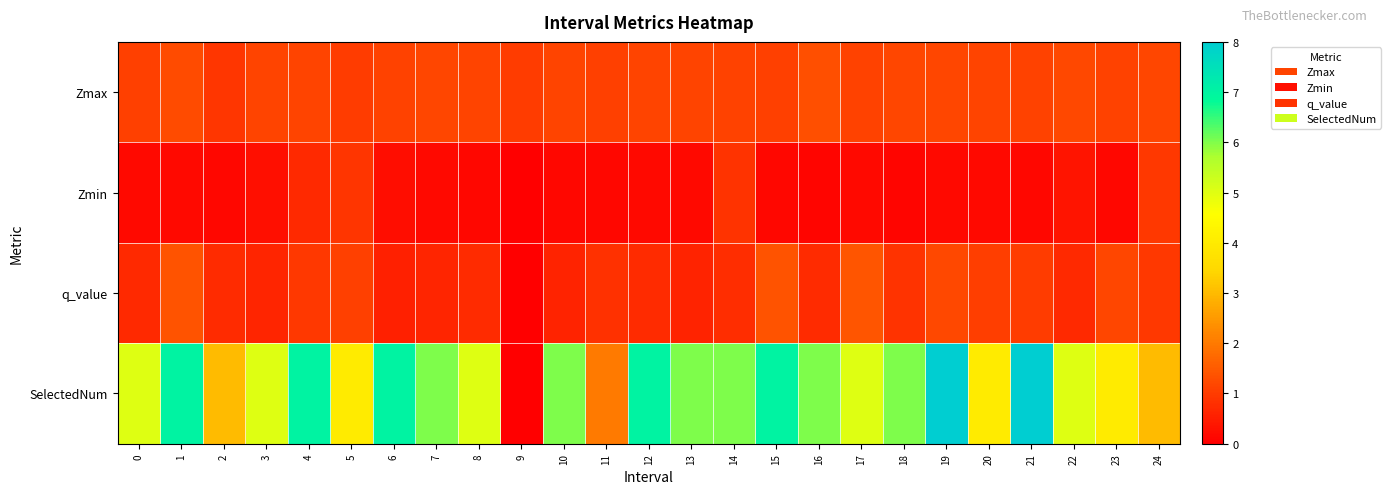

Reading left to right, extract all data points from this chart.

Zmax: 0=1.1	1=1.3	2=0.9	3=1.1	4=1.2	5=1.0	6=1.1	7=1.2	8=1.1	9=1.0	10=1.1	11=1.1	12=1.1	13=1.1	14=1.1	15=1.1	16=1.3	17=1.1	18=1.2	19=1.2	20=1.1	21=1.1	22=1.2	23=1.1	24=1.2
Zmin: 0=0.2	1=0.2	2=0.2	3=0.3	4=0.7	5=0.9	6=0.2	7=0.2	8=0.1	9=0.0	10=0.2	11=0.1	12=0.2	13=0.2	14=0.9	15=0.1	16=0.1	17=0.2	18=0.1	19=0.2	20=0.2	21=0.1	22=0.4	23=0.1	24=1.0
q_value: 0=0.7	1=1.4	2=0.7	3=0.6	4=1.0	5=1.1	6=0.5	7=0.6	8=0.7	9=0.0	10=0.6	11=0.8	12=0.7	13=0.6	14=0.8	15=1.4	16=0.7	17=1.4	18=0.9	19=1.2	20=1.0	21=1.0	22=0.7	23=1.2	24=1.0
SelectedNum: 0=5.0	1=7.0	2=3.0	3=5.0	4=7.0	5=4.0	6=7.0	7=6.0	8=5.0	9=0.0	10=6.0	11=2.0	12=7.0	13=6.0	14=6.0	15=7.0	16=6.0	17=5.0	18=6.0	19=8.0	20=4.0	21=8.0	22=5.0	23=4.0	24=3.0